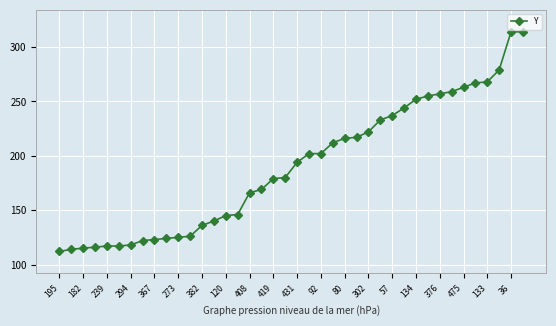

What is the value of the 32nd point from the left?

255